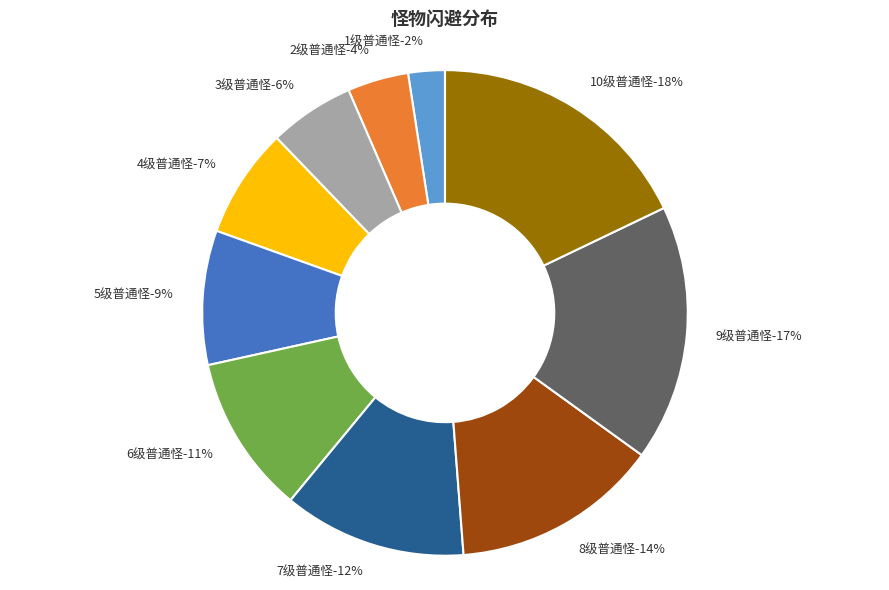

Count the number of slices in the pie.

10